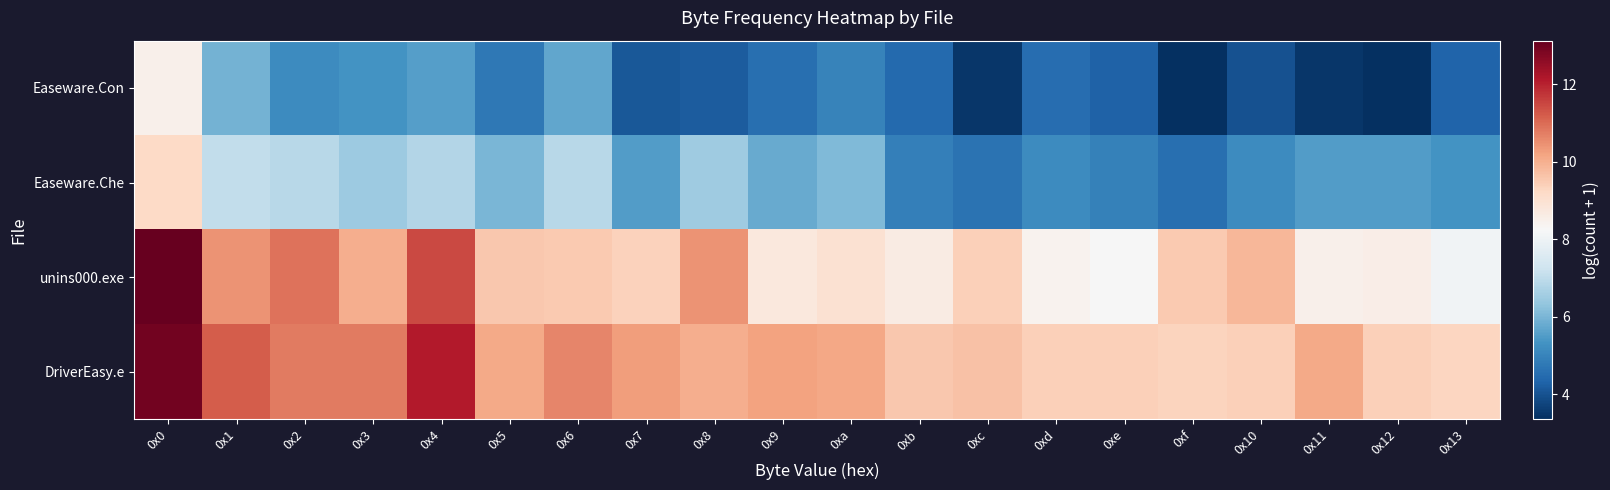

What is the smallest value displayed?

3.4